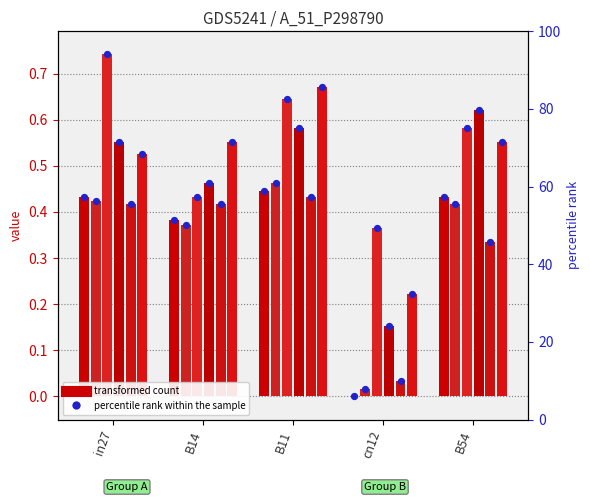

At how many categories does at least one series exceed 0?

5